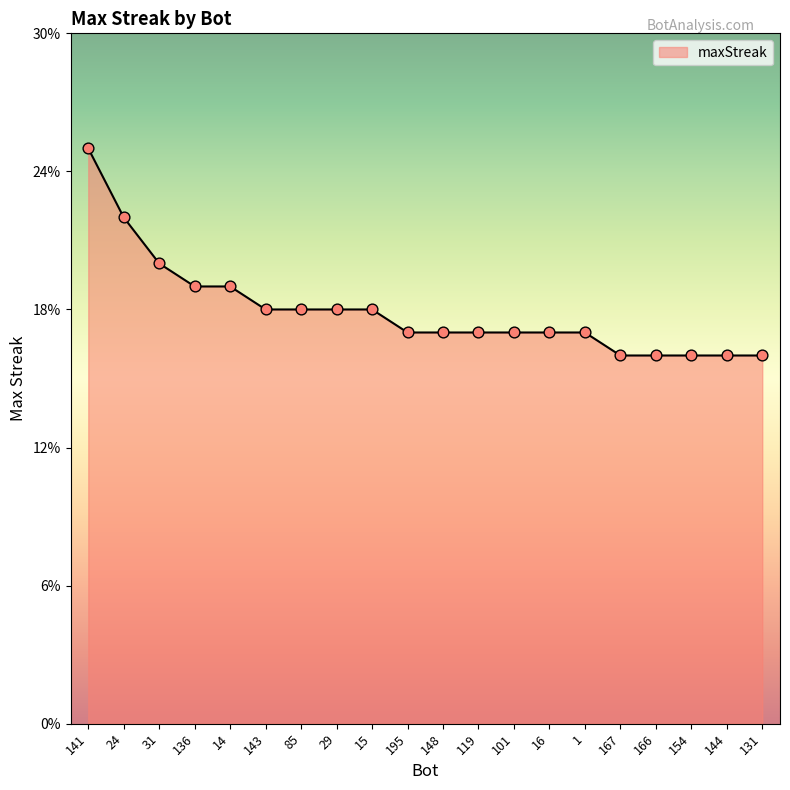

Approximately how many times larger is the value at 85 compared to 141?

0.7